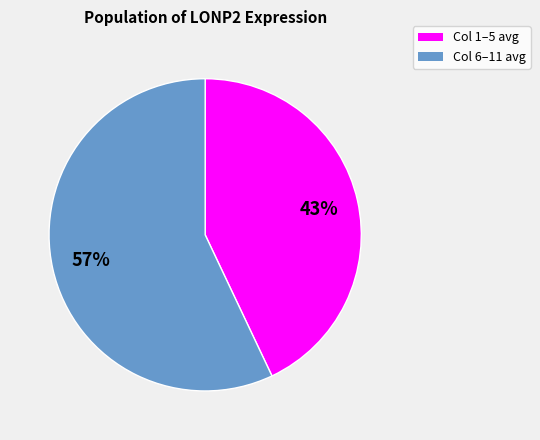

Is there a majority slice in this chart?

Yes